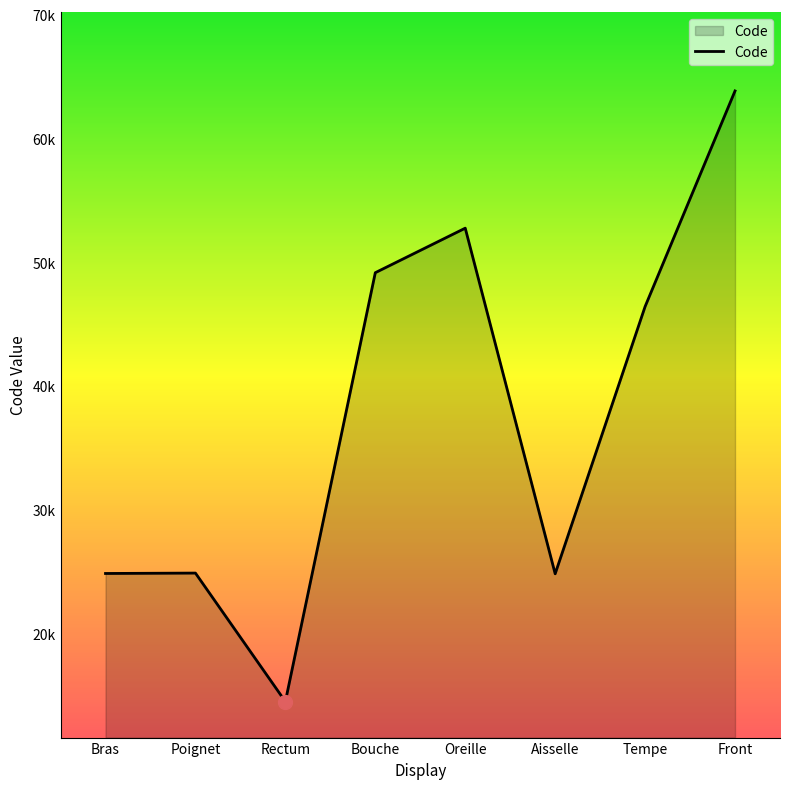

True or false: the data shows 14544 at Rectum.

True